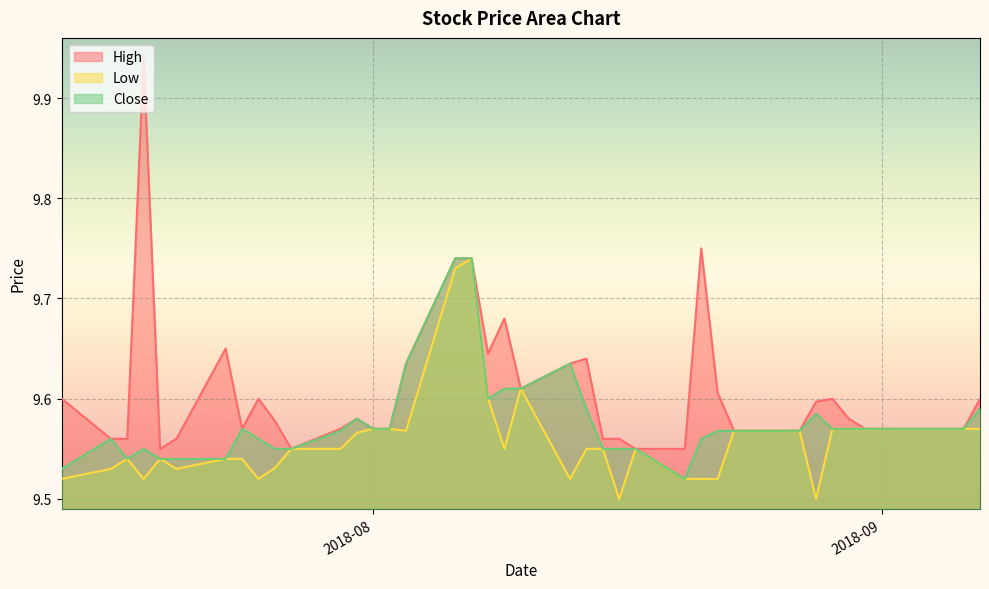

What is the sum of the High values at 2018-08-09 and 2018-07-24?

19.2